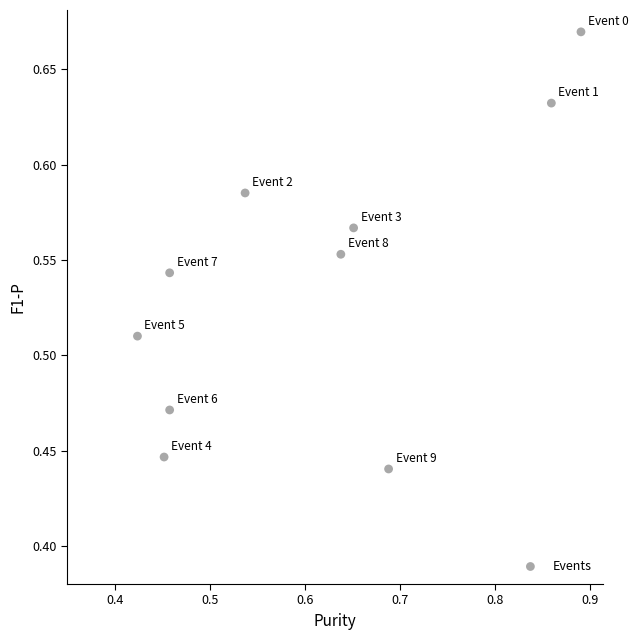

Count the number of points in this scatter plot.

10